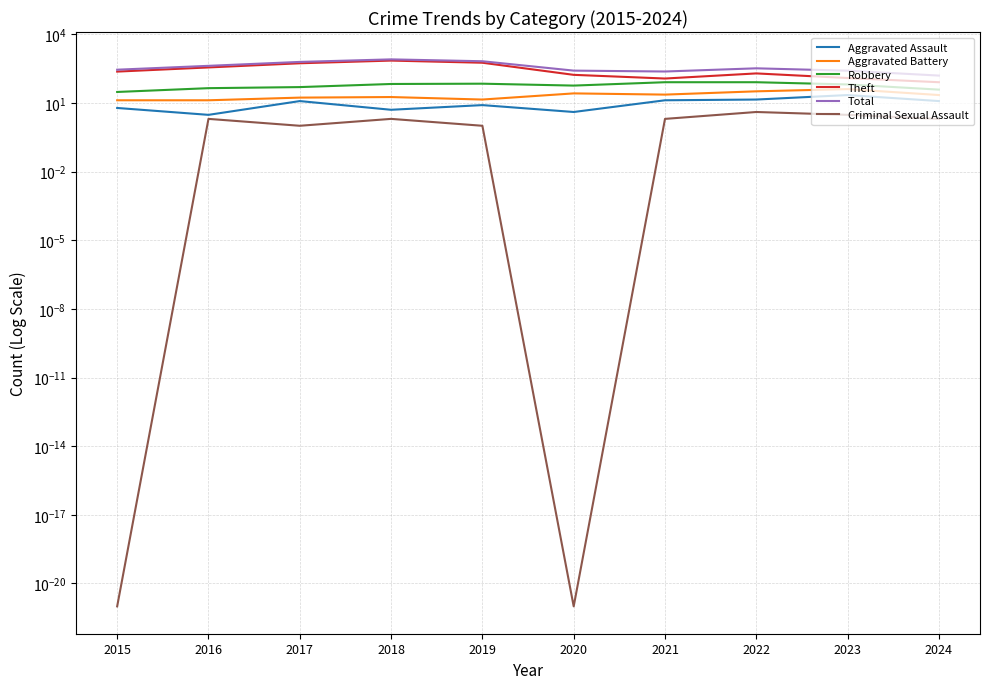

Where is the first local maximum for Theft?

2018